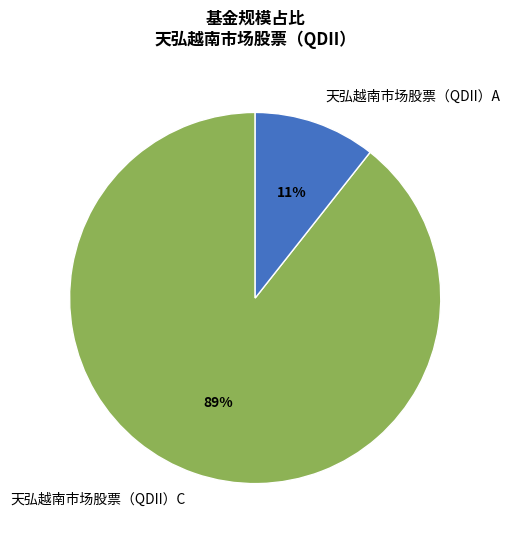

Is it true that 天弘越南市场股票（QDII）C is 81% of the pie?

False